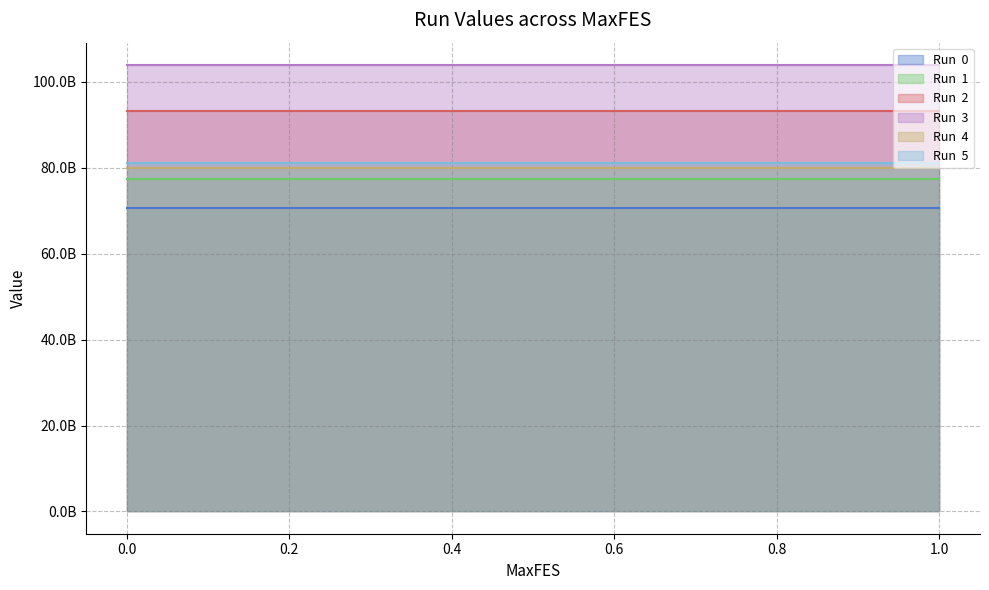

What position from the left is 0.4?

7